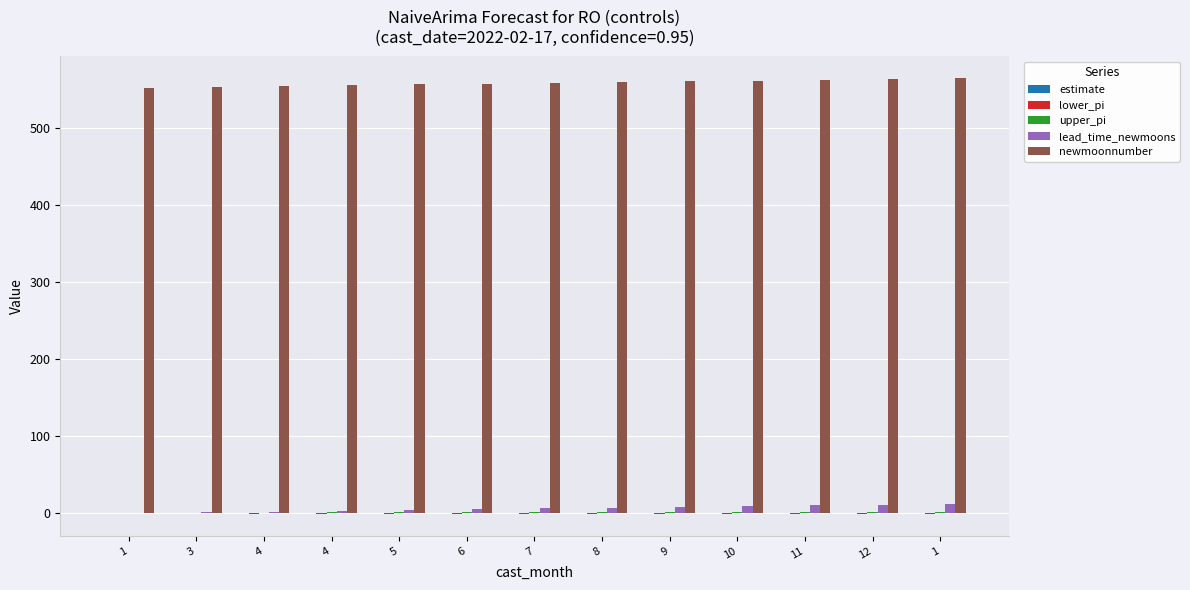

How many groups of bars are there?

13